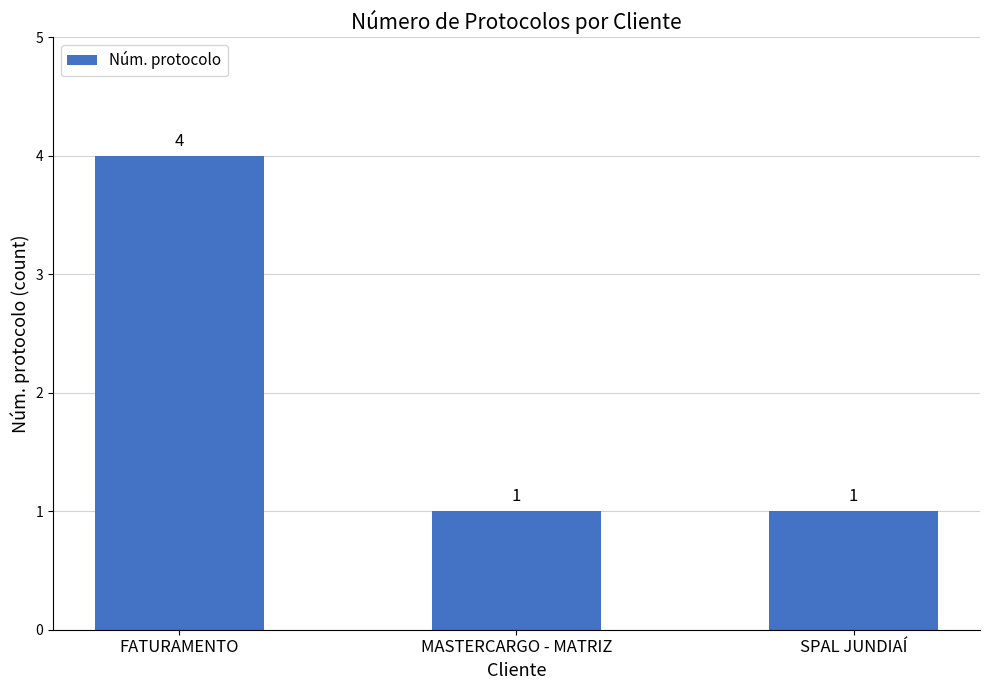

Count the number of categories in the chart.

3